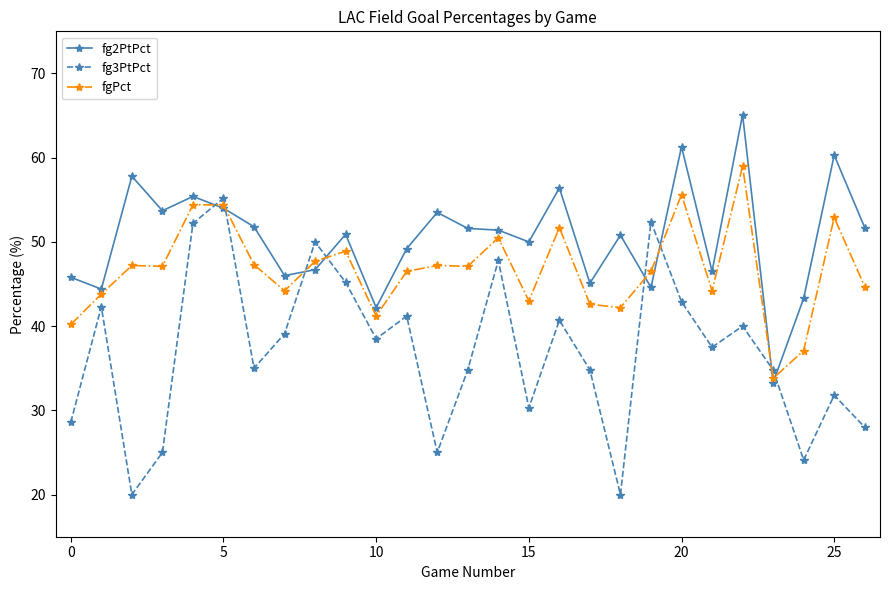

Which series has the largest total across all categories?

fg2PtPct